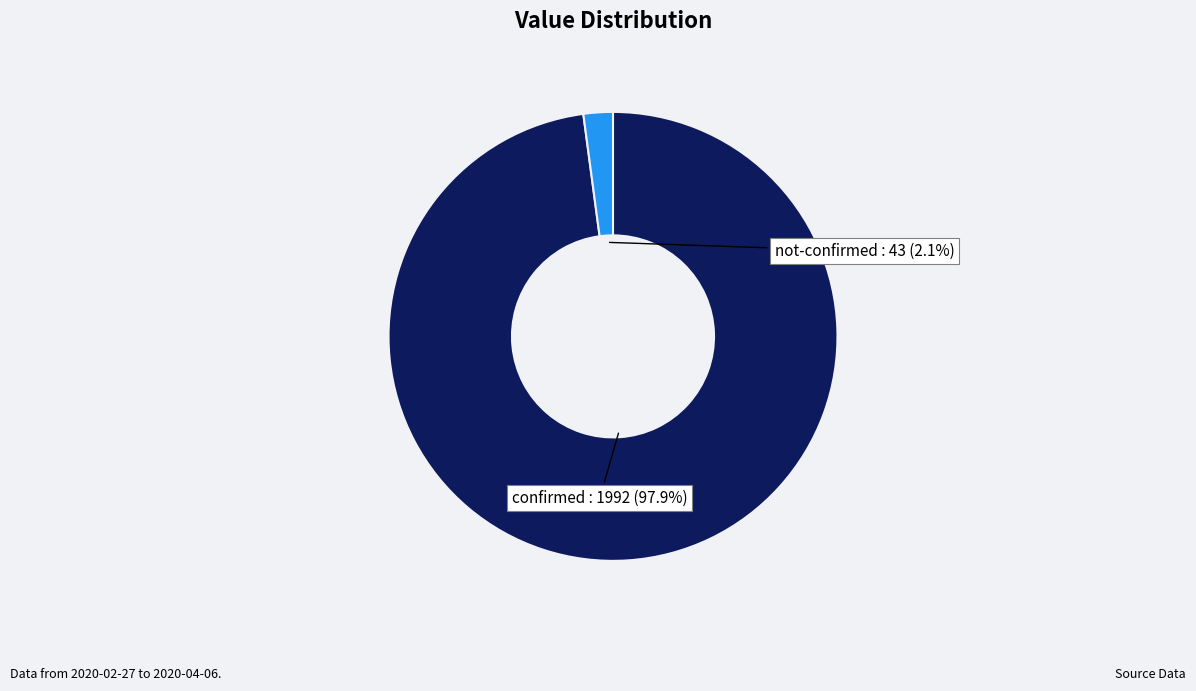

Between confirmed and not-confirmed, which is larger?

confirmed